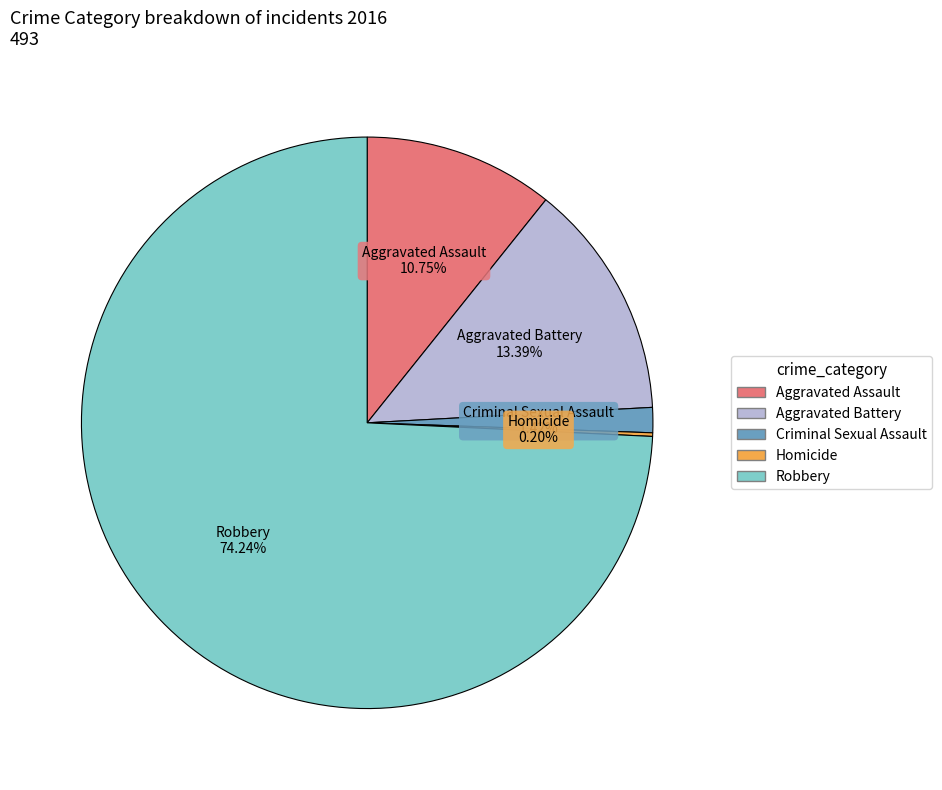

Between Robbery and Aggravated Battery, which is larger?

Robbery